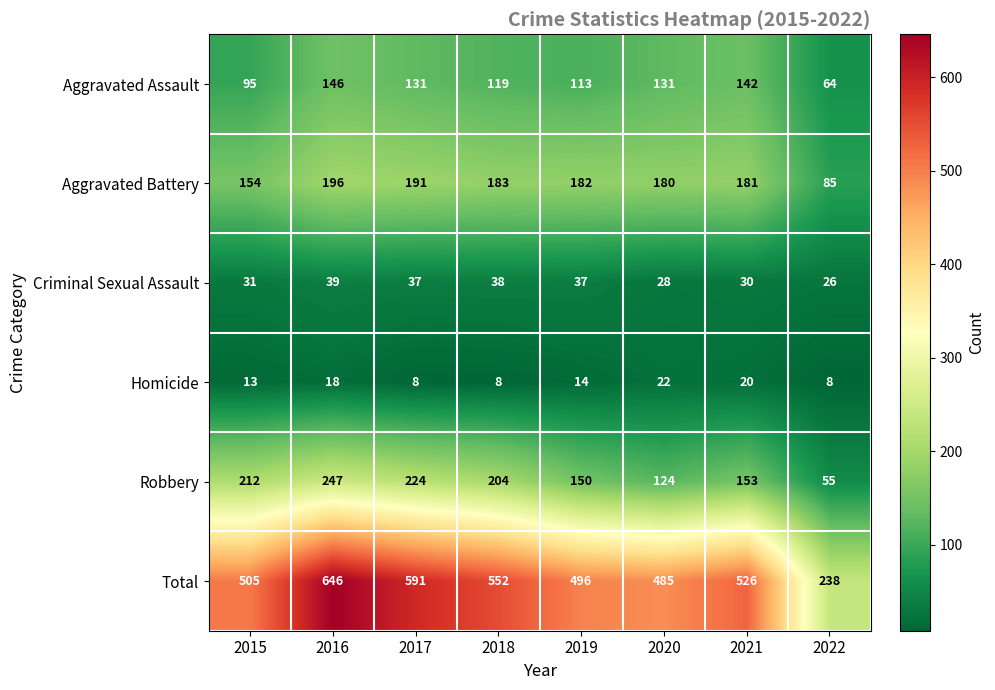

What is the minimum value shown in the chart?

8